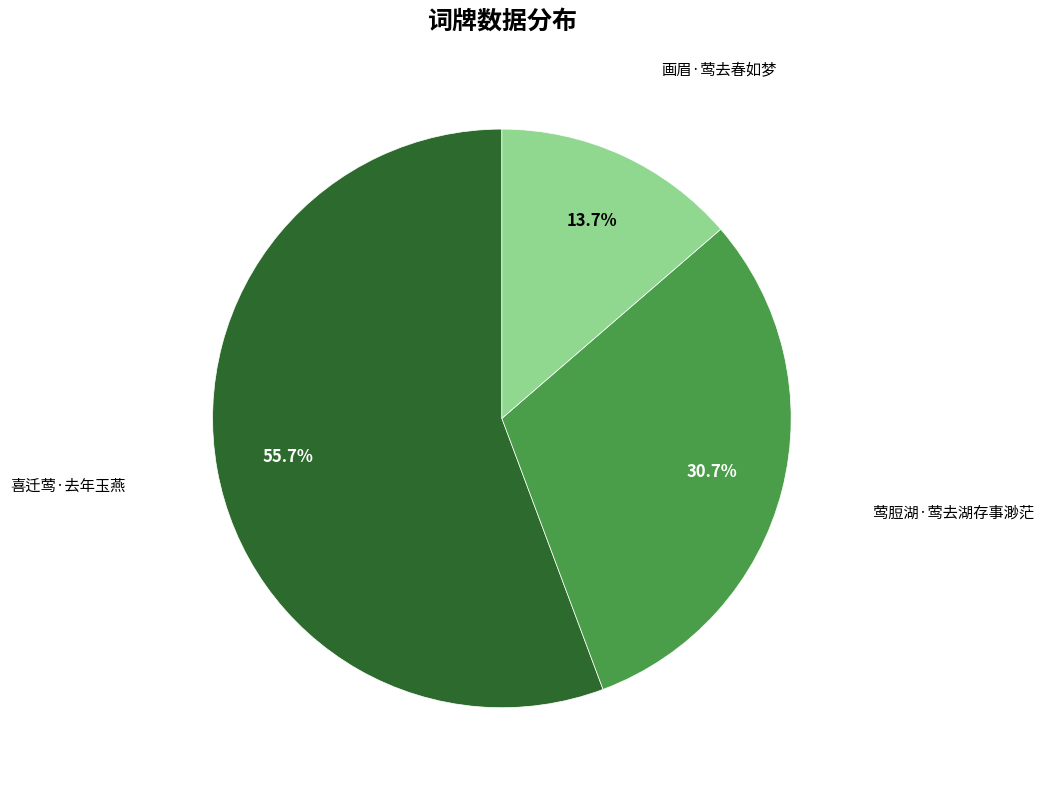

Does any single category account for the majority?

Yes